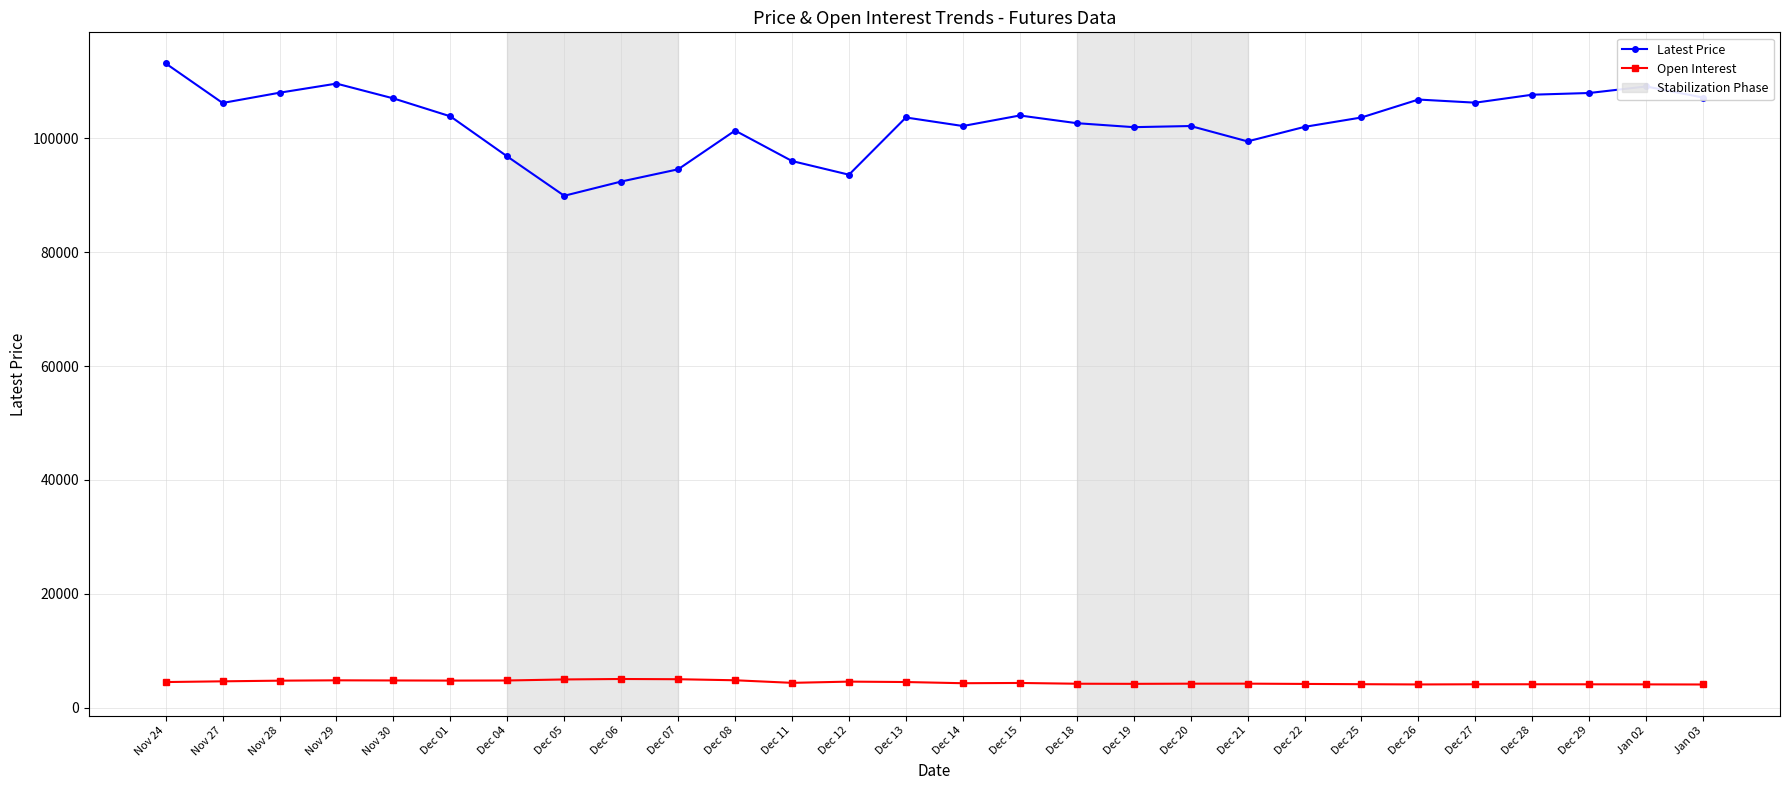

True or false: Open Interest and Latest Price cross at least once.

False